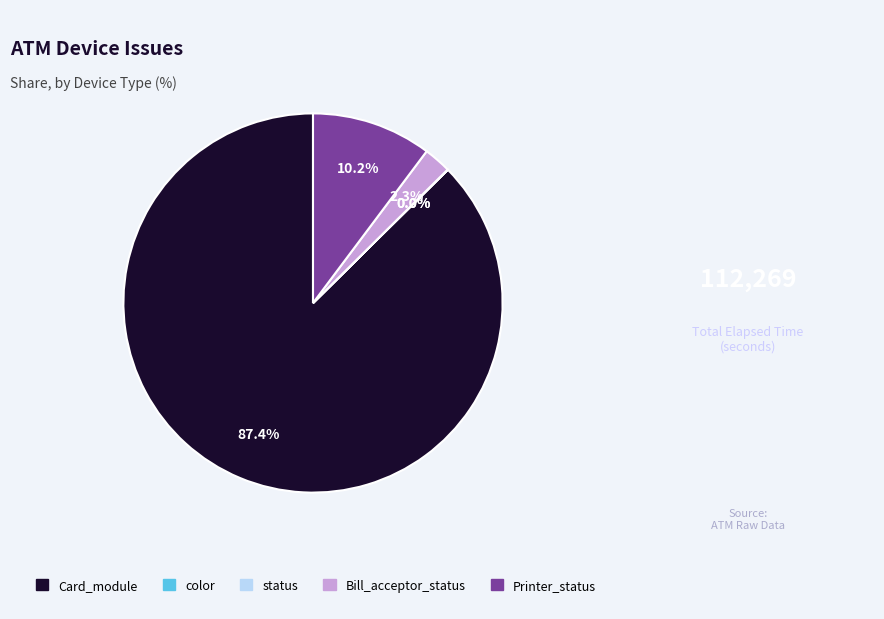

Which category has the biggest portion of the pie?

Card_module